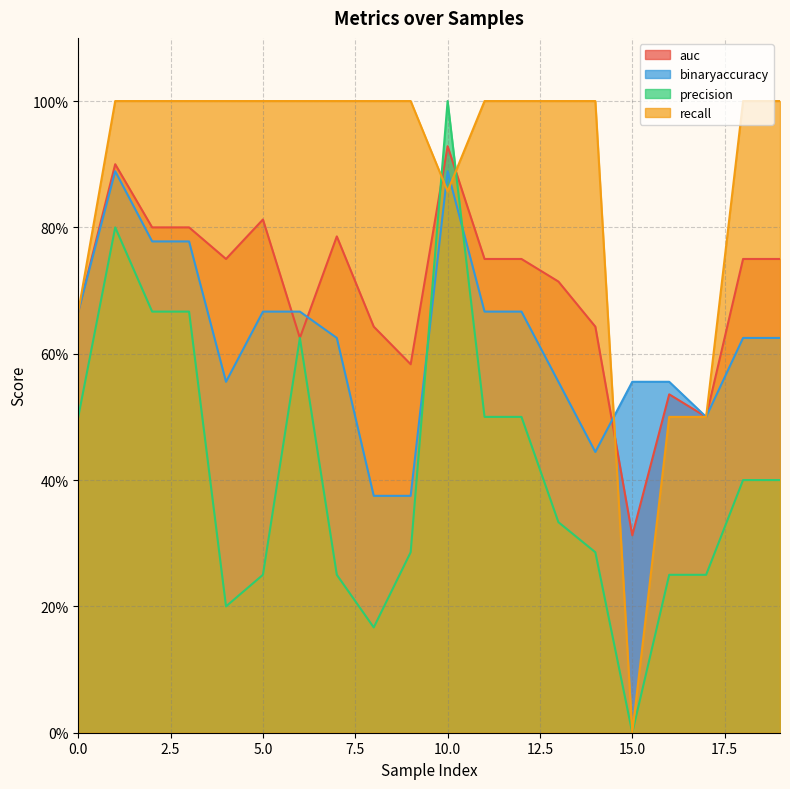

What is the value of the binaryaccuracy point at the 2nd from the left?

0.9